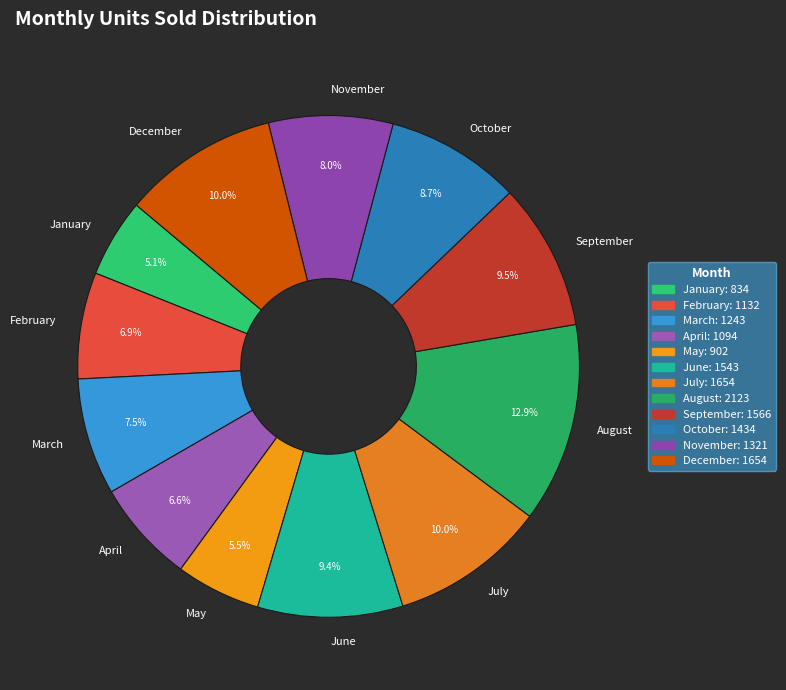

How much of the chart is everything except November?

92.0%